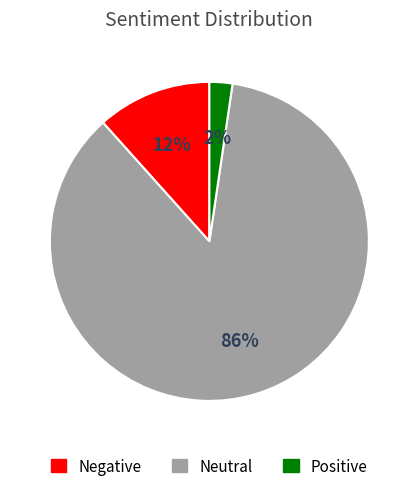

Is there a majority slice in this chart?

Yes